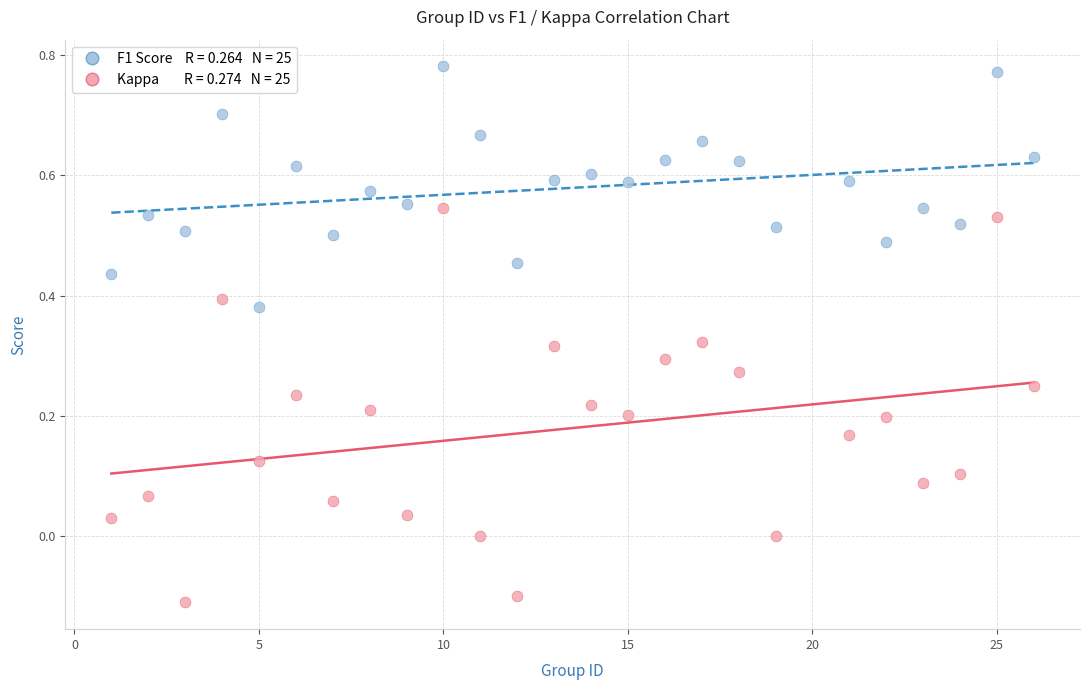

Across all data points, what is the range of X values (max minus min)?

25.0